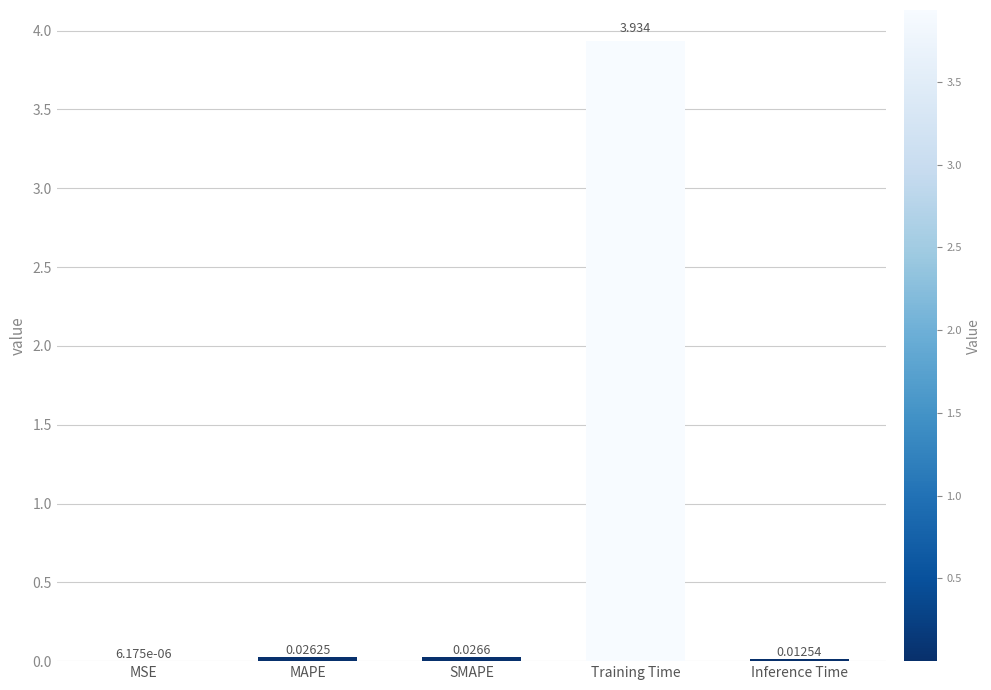

Which has a higher value, Inference Time or SMAPE?

SMAPE